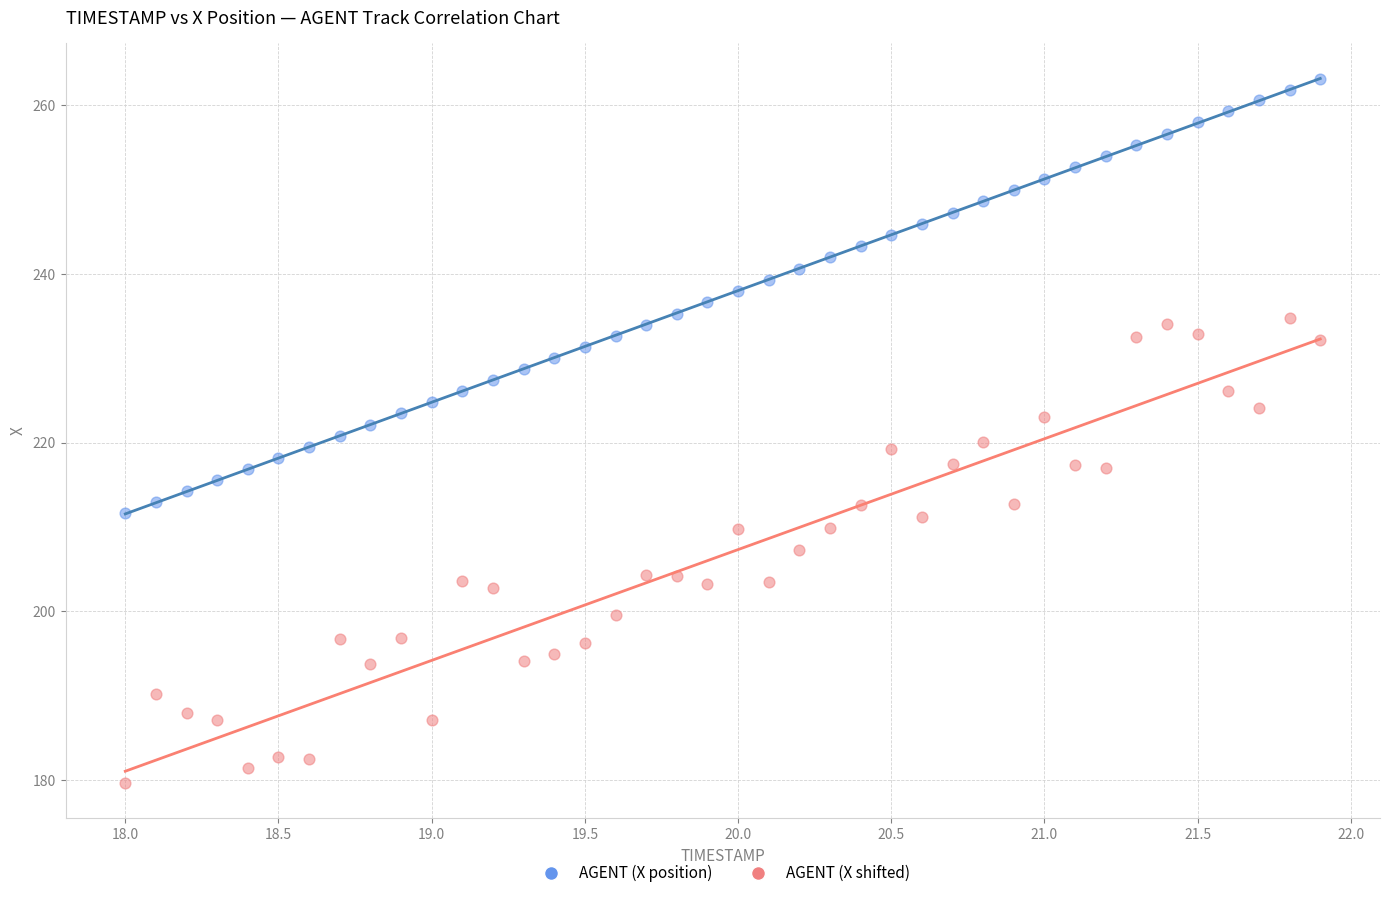

What are all the series names shown in the legend?

AGENT (X position), AGENT (X shifted)